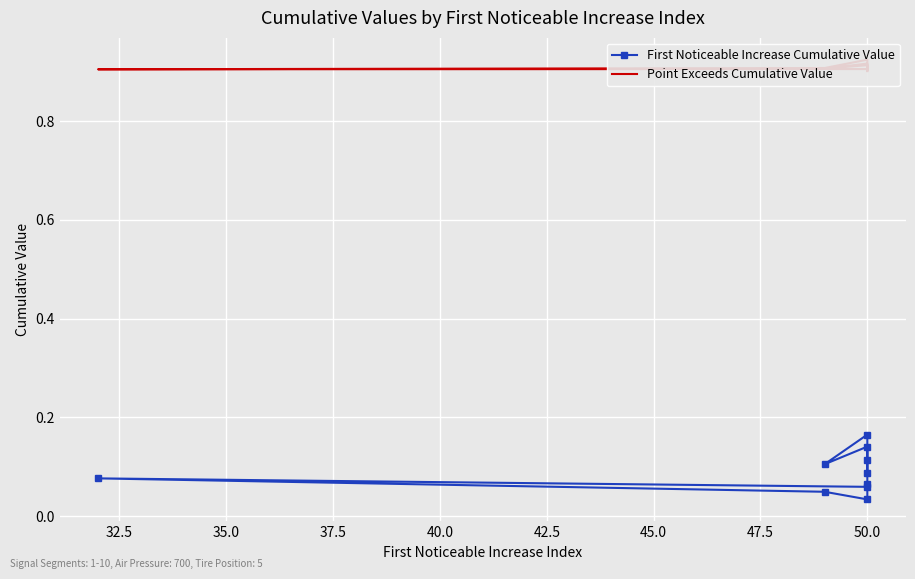

What is the average value of the First Noticeable Increase Cumulative Value series?

0.1